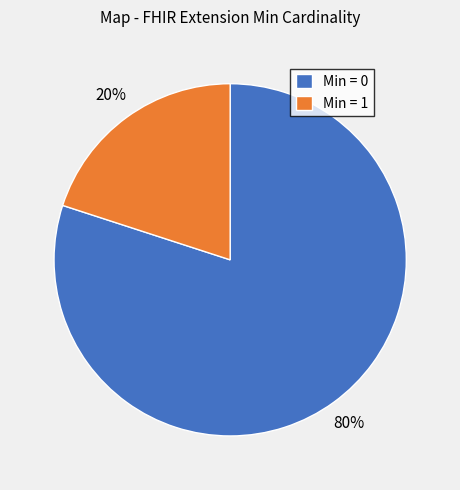

Does any single category account for the majority?

Yes